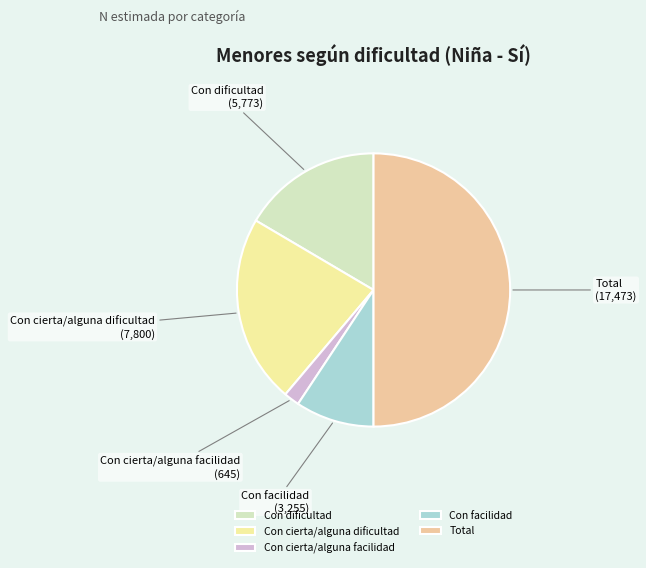

Between Con facilidad and Total, which is larger?

Total